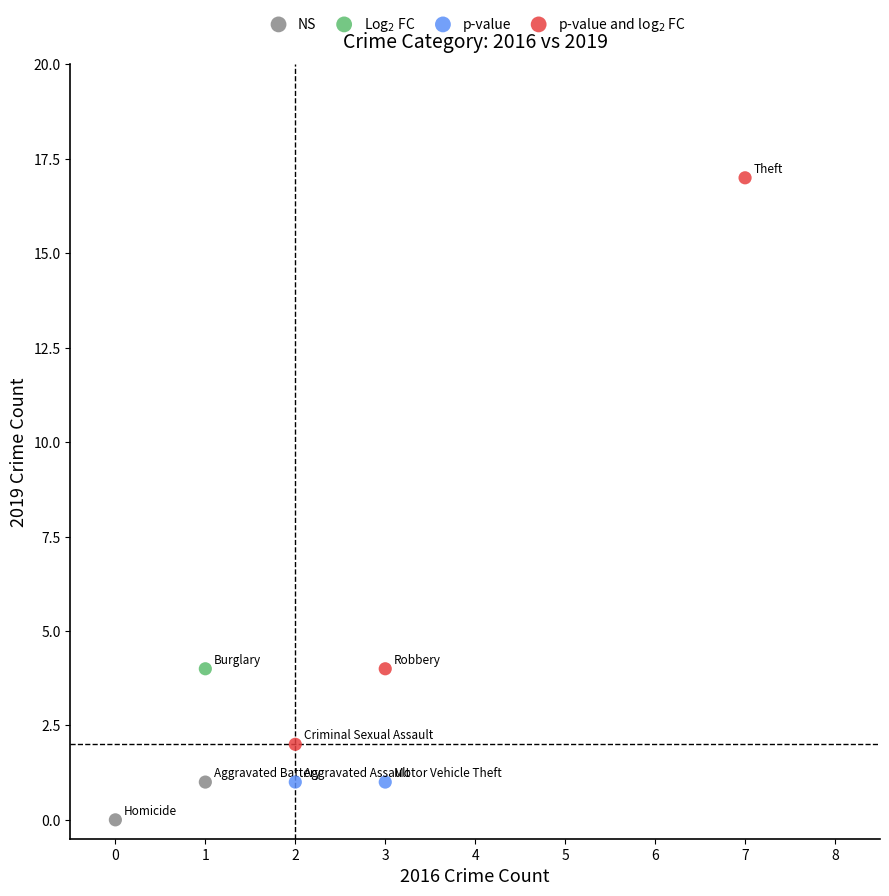

Which series contains the lowest Y value?

NS